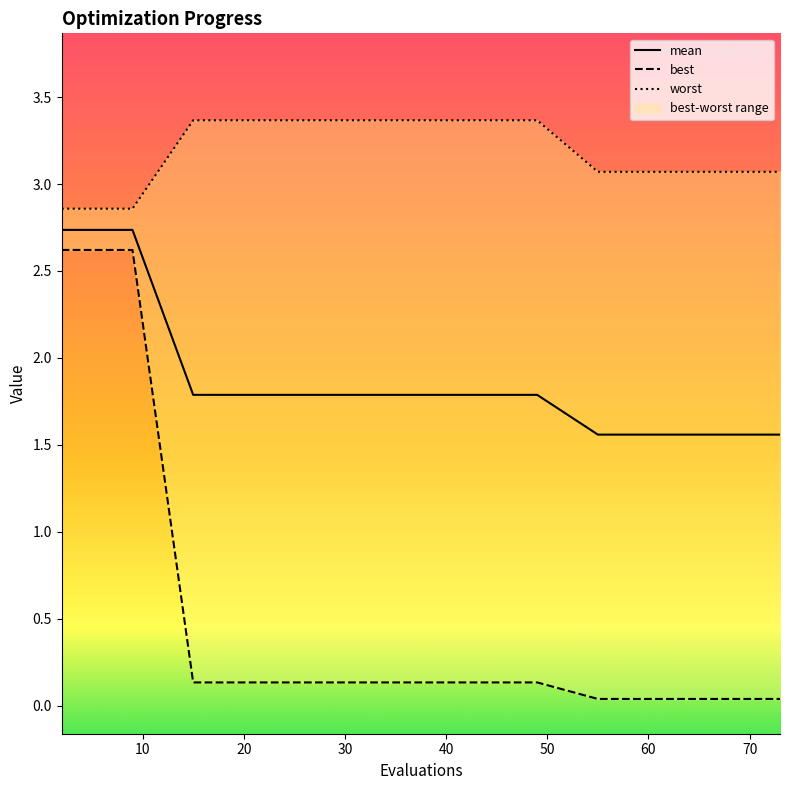

At which label is worst closest to 3?

55